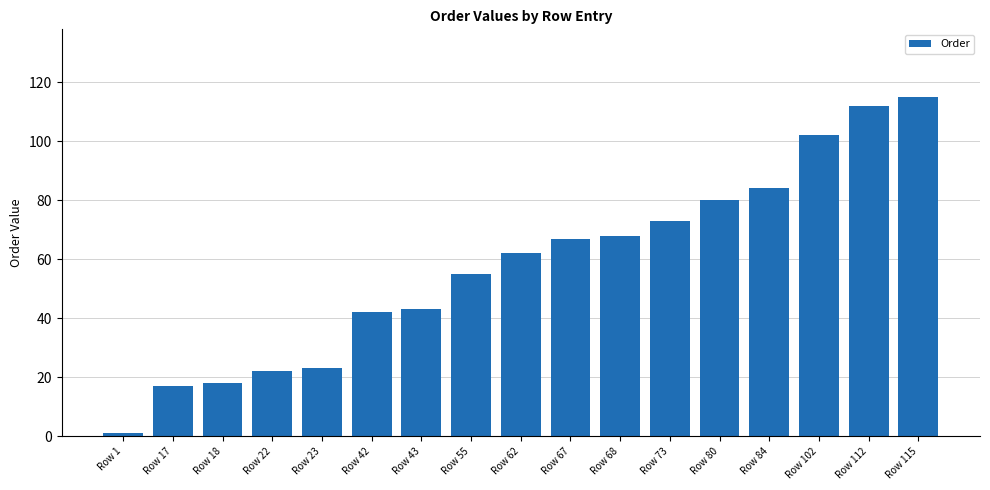

True or false: the data shows 5 at Row 17.

False